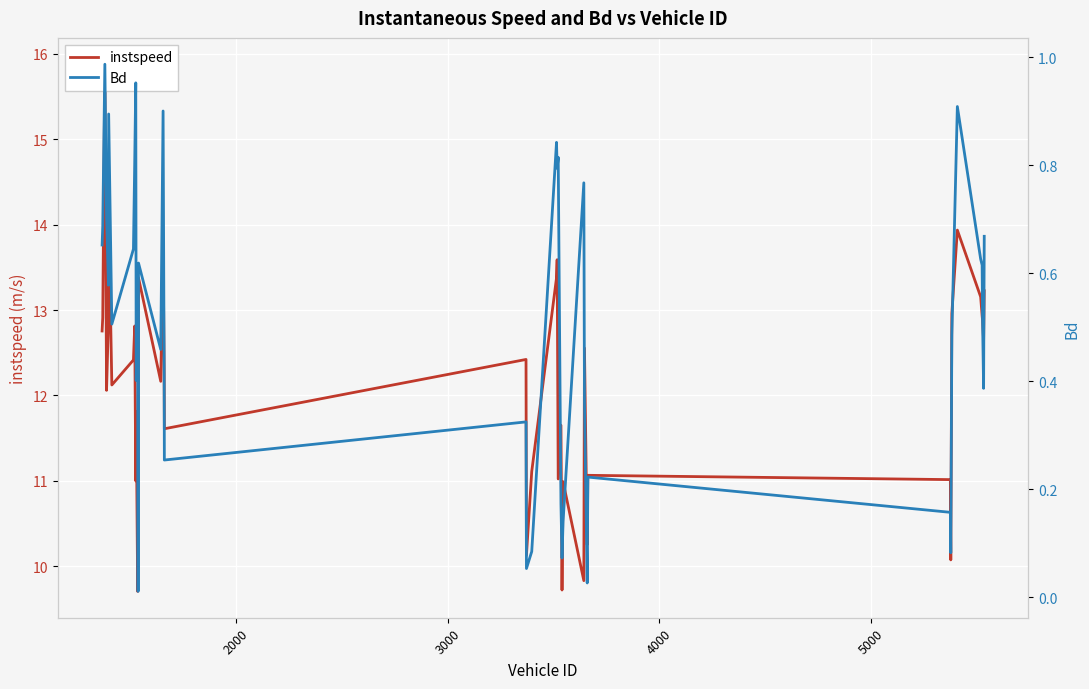

At how many categories does at least one series exceed 2?

40